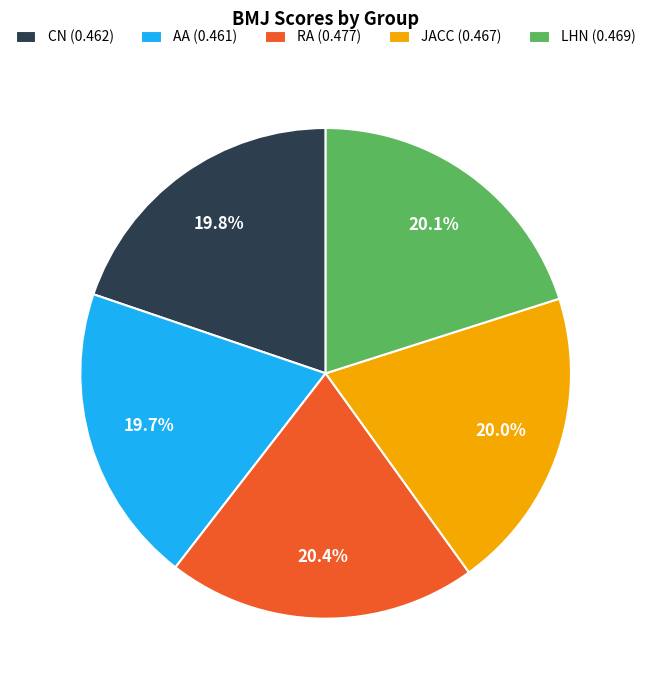

Is it true that RA is 20% of the pie?

True